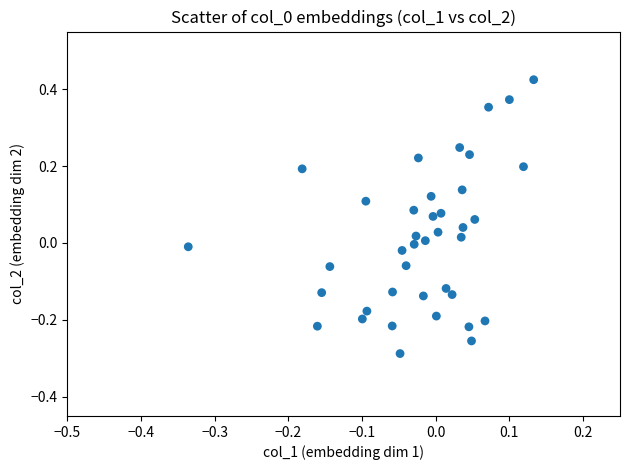

What is the range of Y values (max minus min)?

0.7